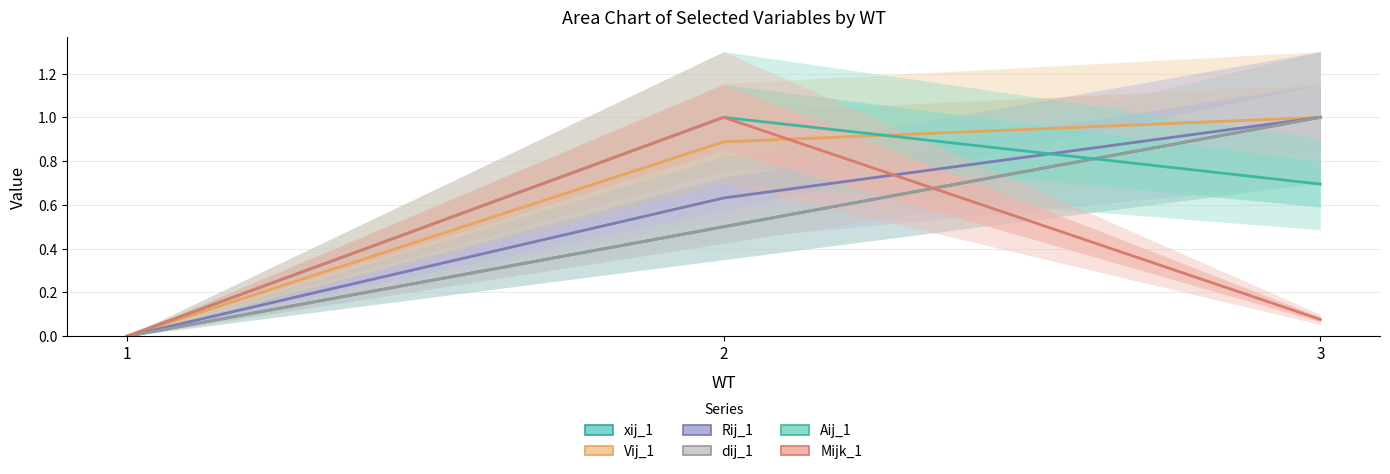

The dij_1 series shows 0.0 at 1. True or false?

True